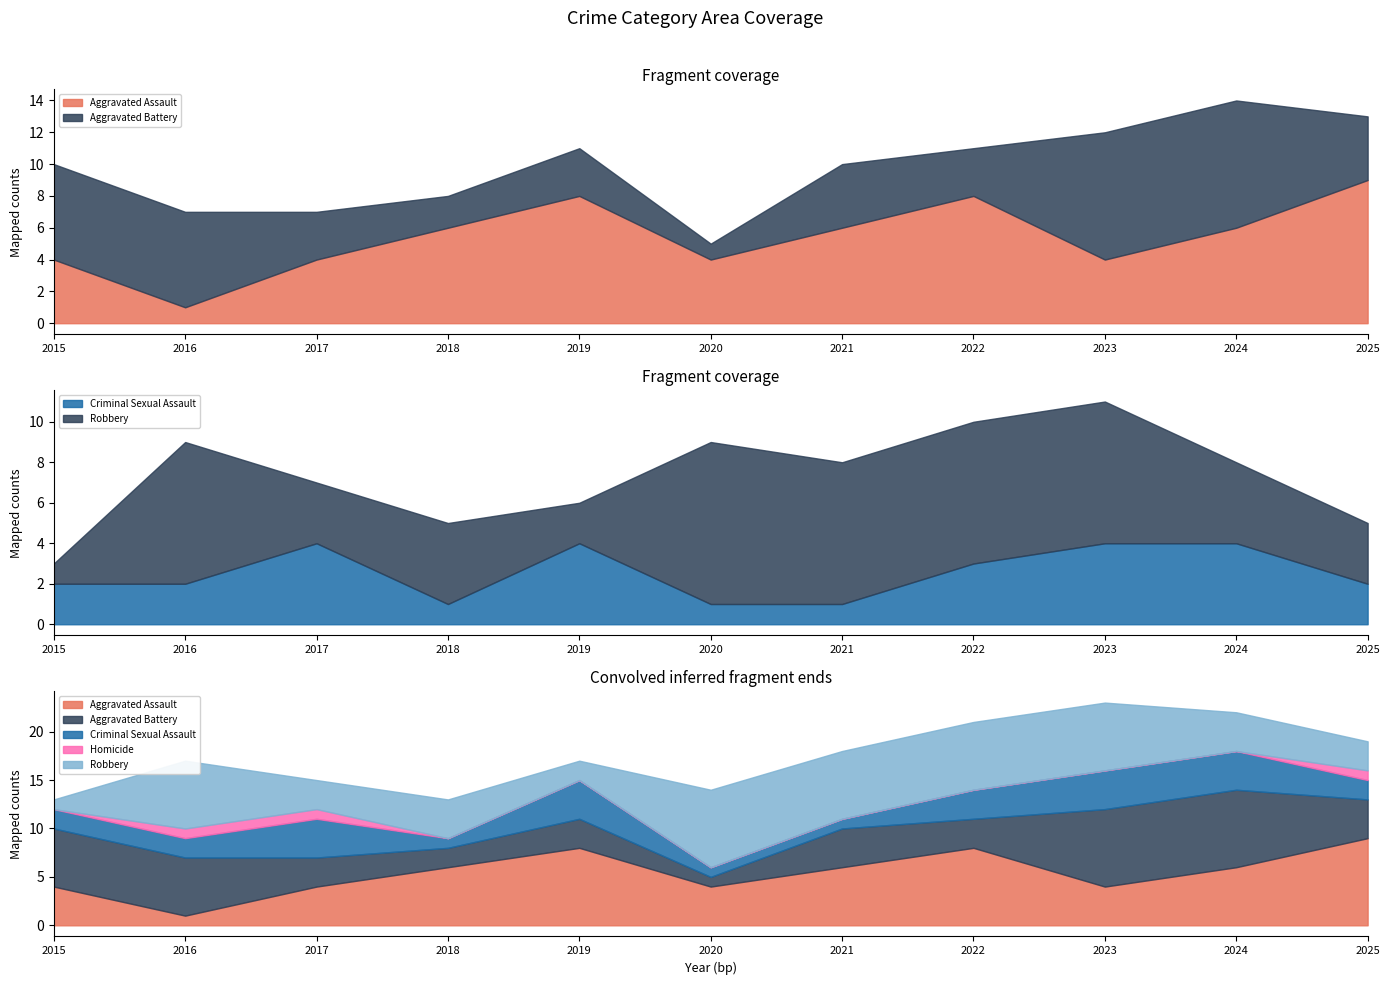

At which label does Criminal Sexual Assault reach its minimum?

2018